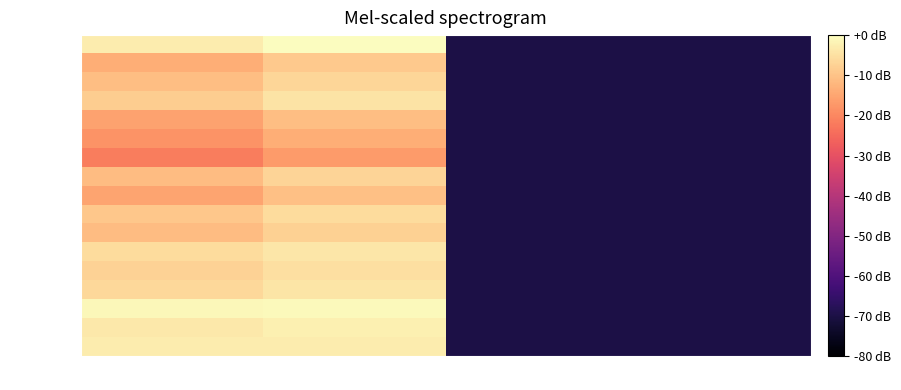

What is the smallest value displayed?

-69.9